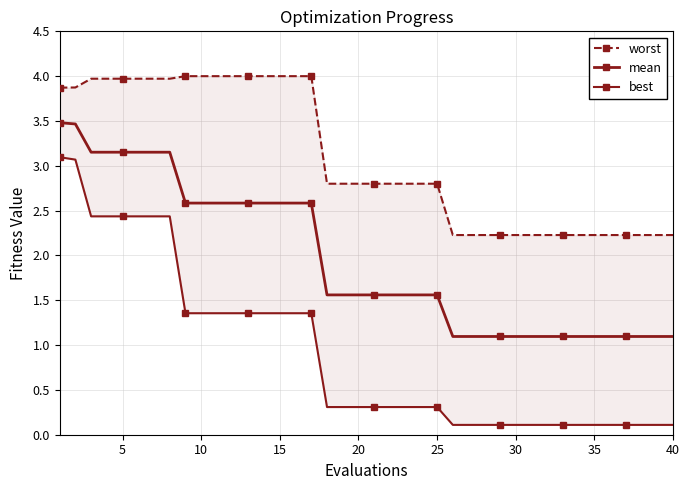

Is the value of mean at 35 greater than the value of worst at 30?

No